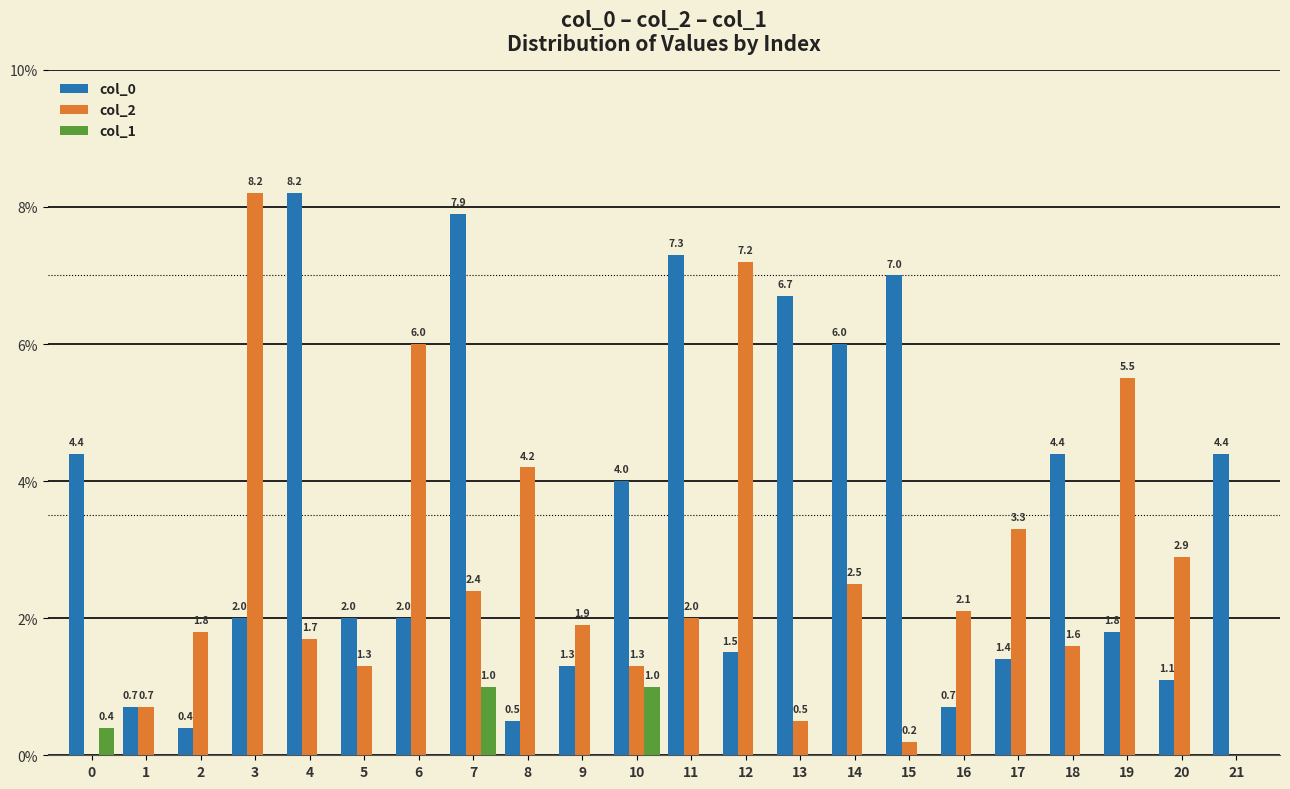

What is the difference between the col_0 values at 15 and 17?

5.6